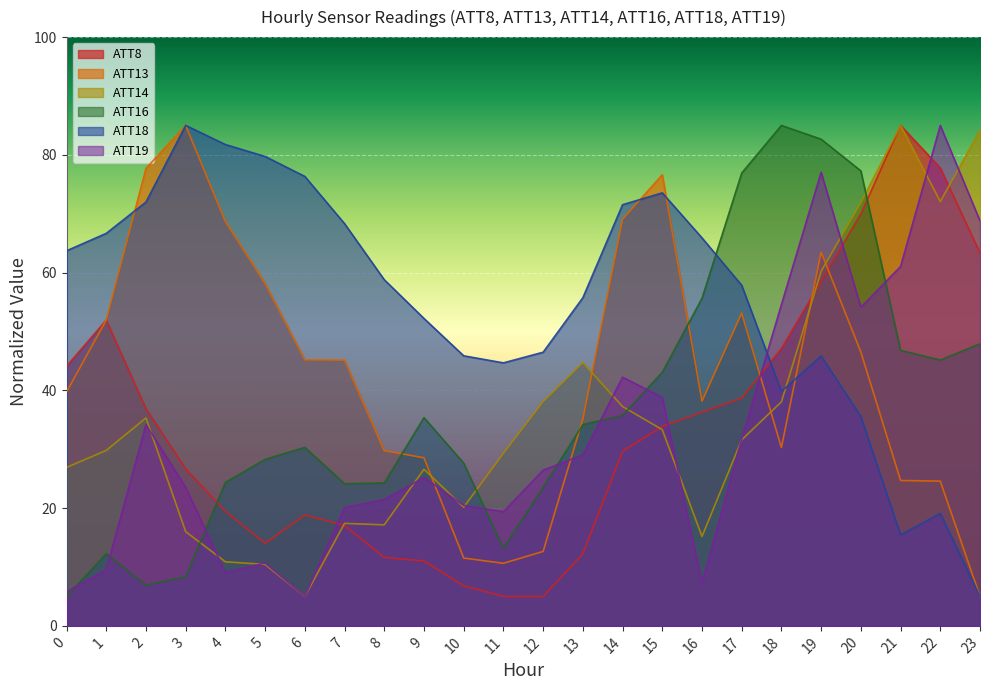

What is the value of the ATT18 point at the 12th from the left?

44.7